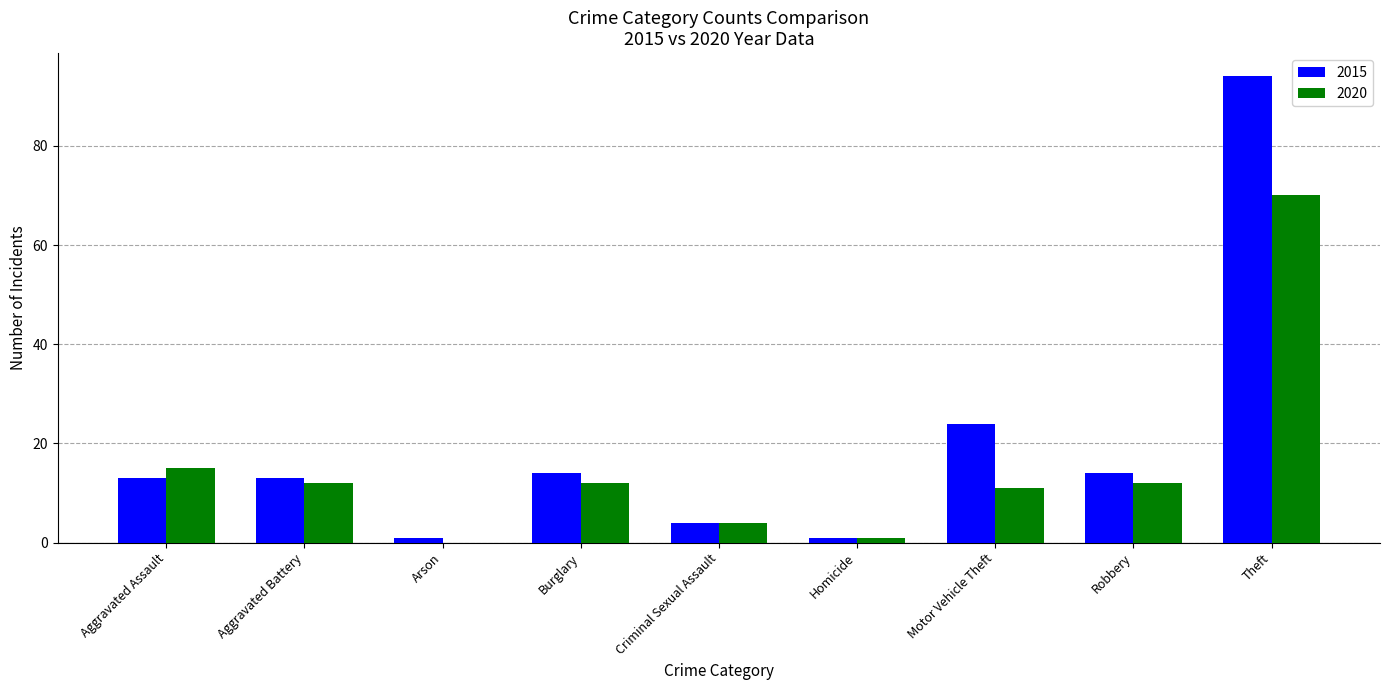

What is the greatest value displayed?

94